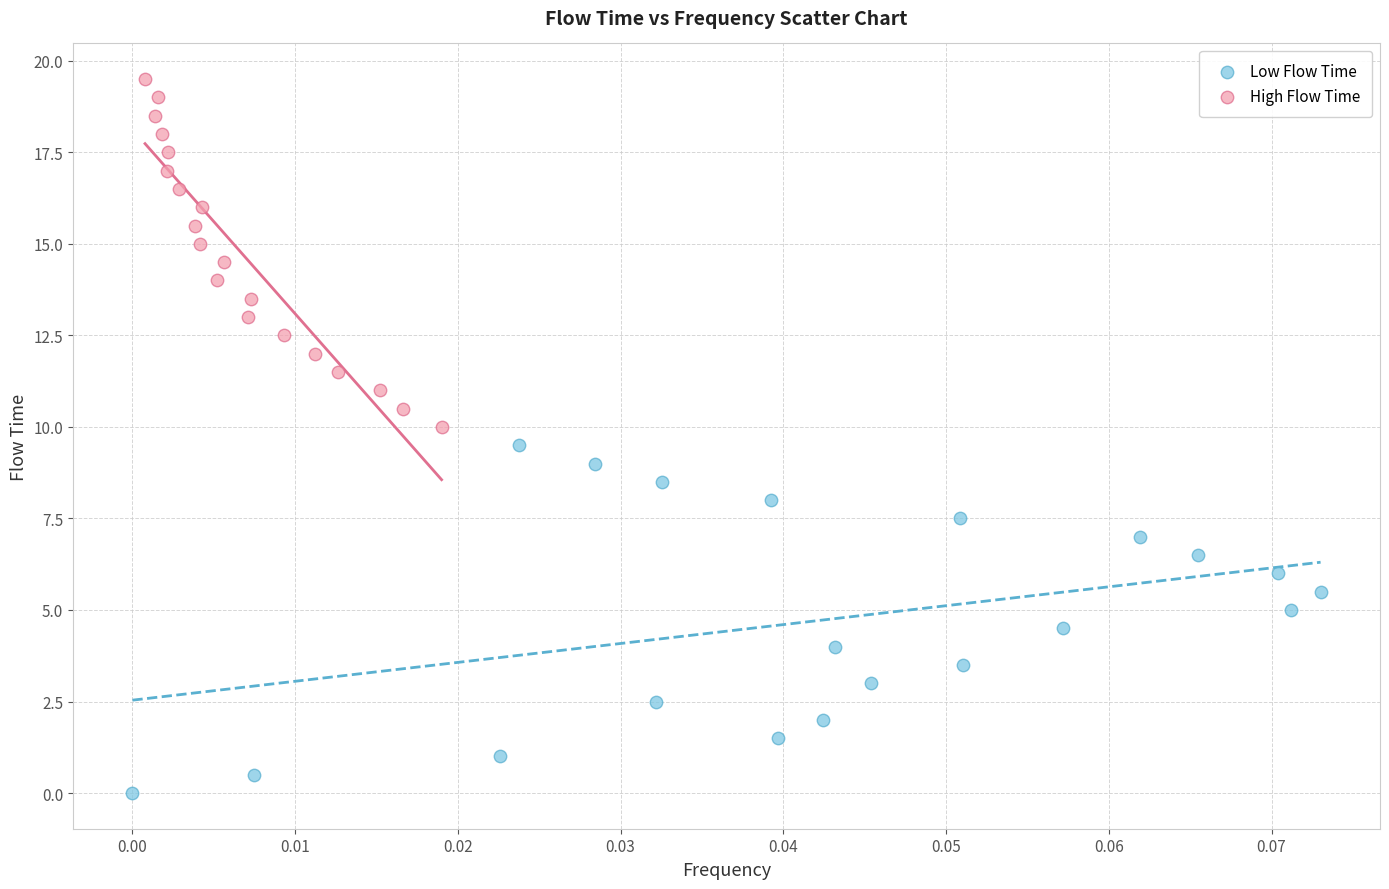

Which series reaches the maximum Y coordinate?

High Flow Time